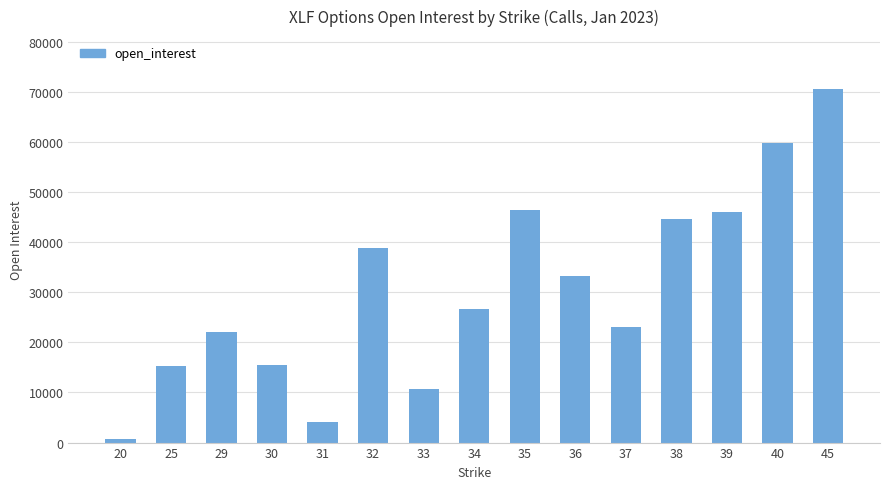

What is the sum of the values at 40 and 33?

70608